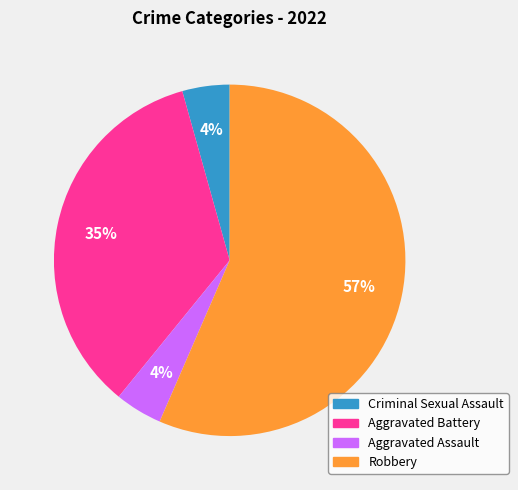

To the nearest percent, what portion does Criminal Sexual Assault represent?

4%